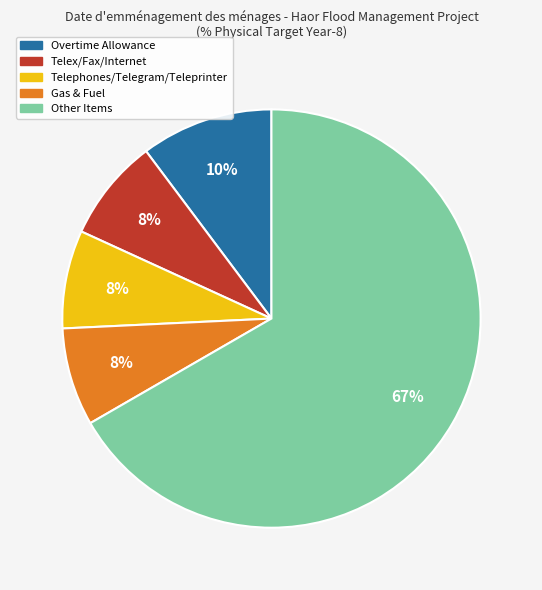

To the nearest percent, what is the average slice percentage?

20%